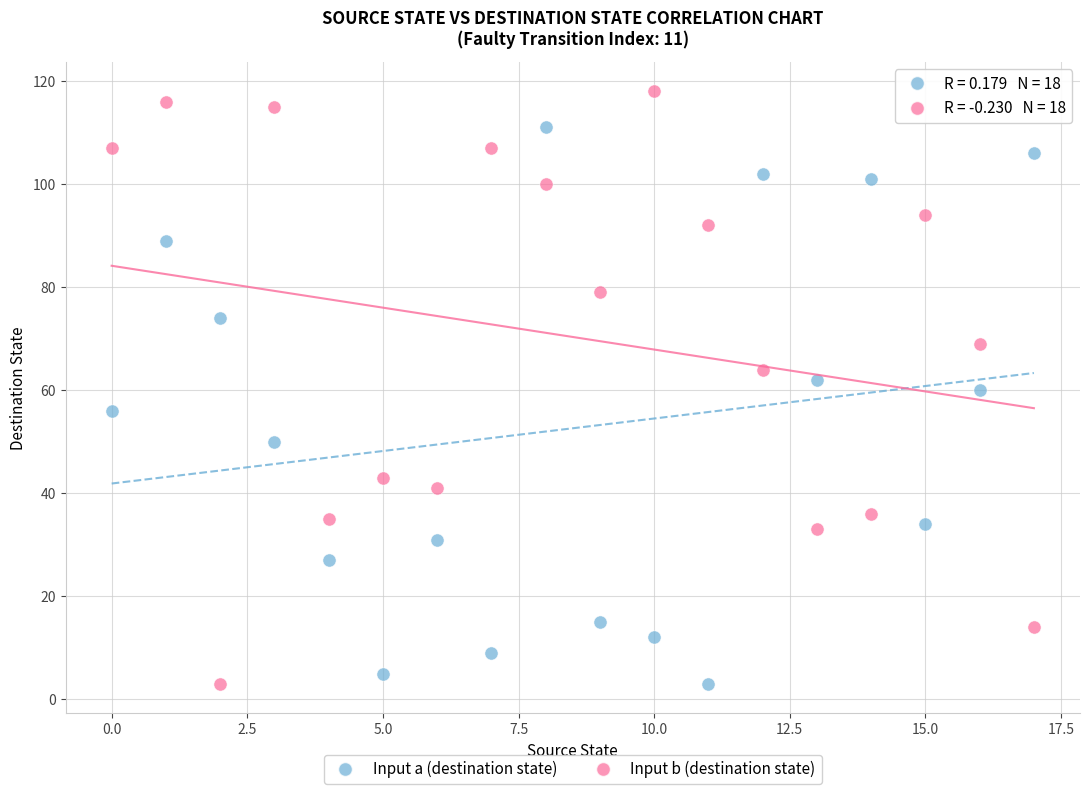

What are all the series names shown in the legend?

Input a (destination state), Input b (destination state)